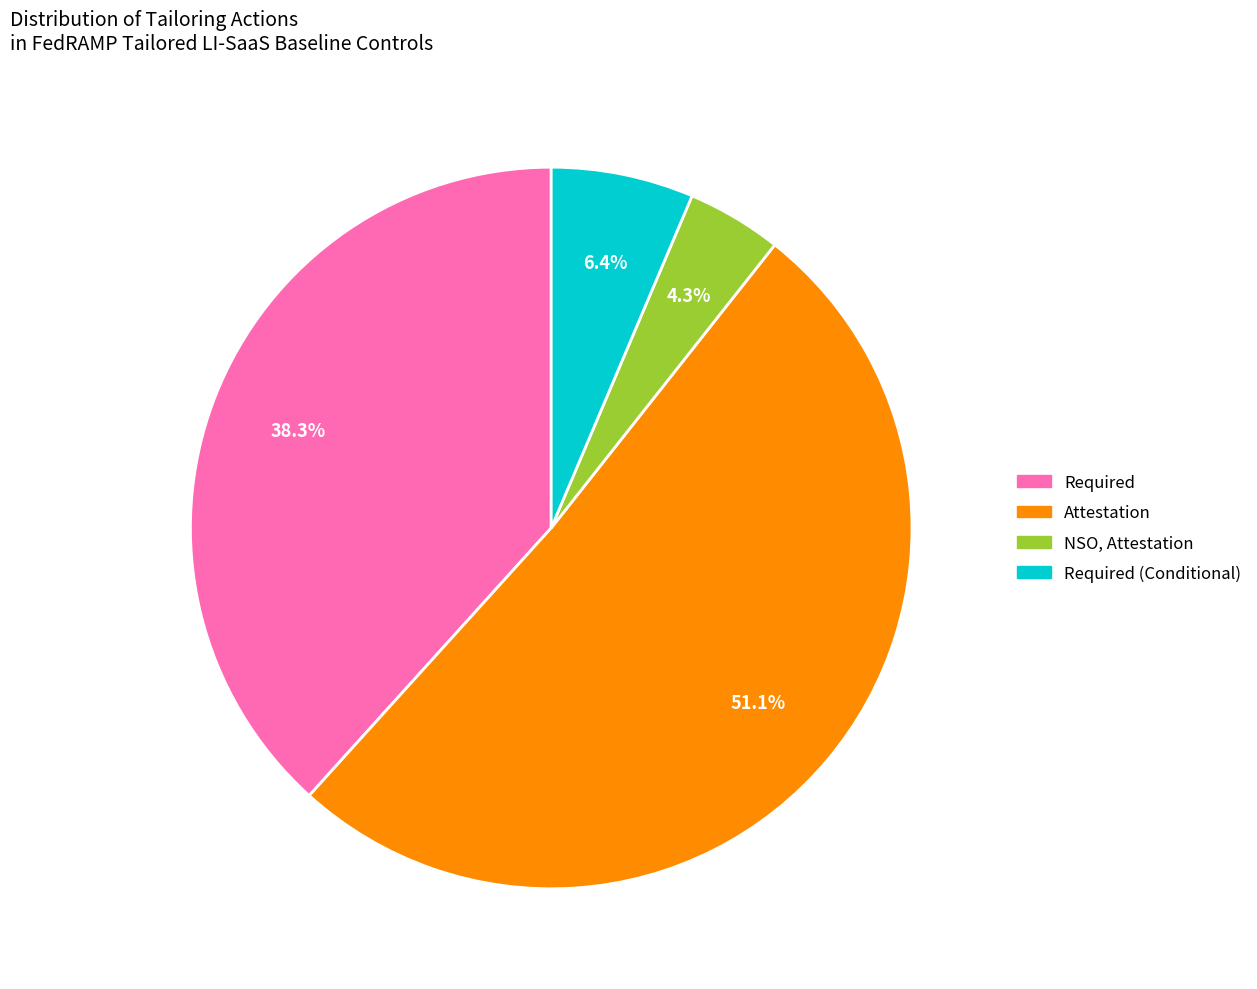

Does any single category account for the majority?

Yes